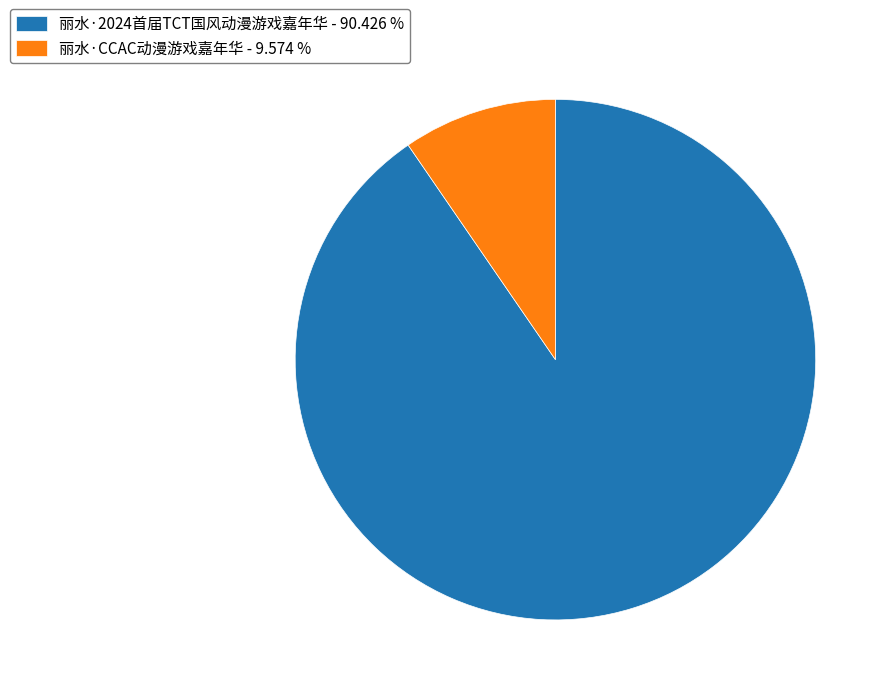

What is the largest slice in the pie chart?

丽水·2024首届TCT国风动漫游戏嘉年华